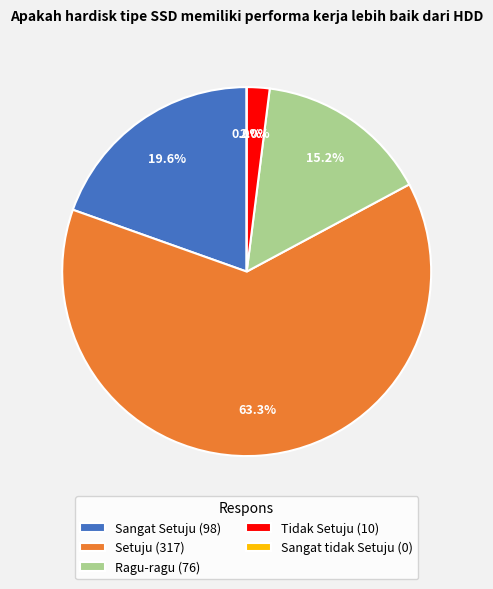

Count the number of slices in the pie.

5